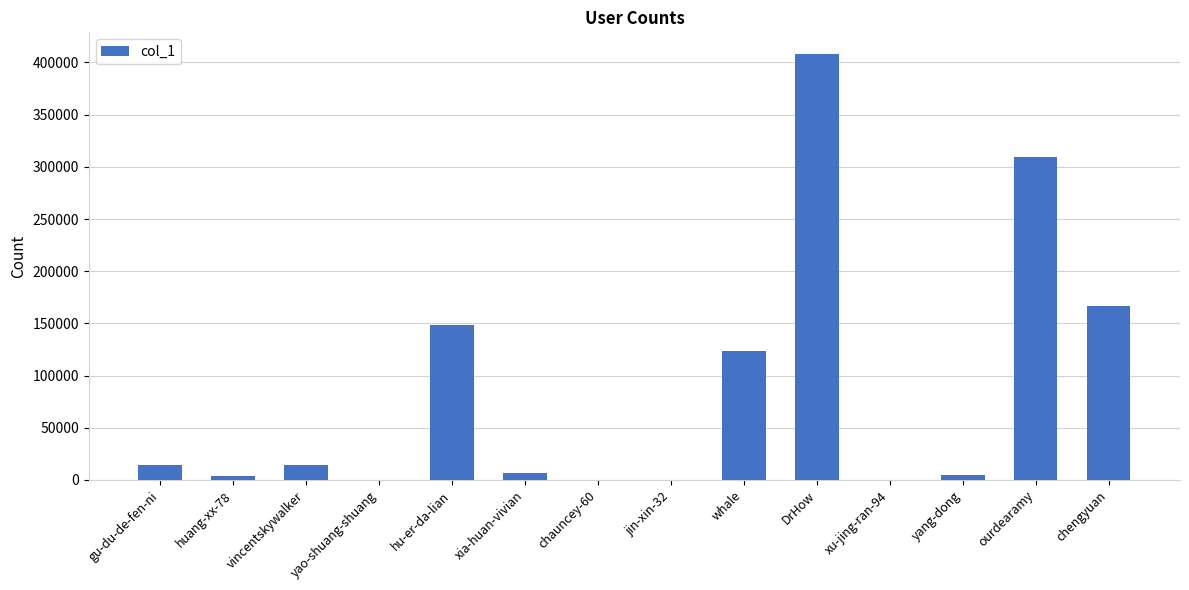

What is the maximum value shown in the chart?

408459